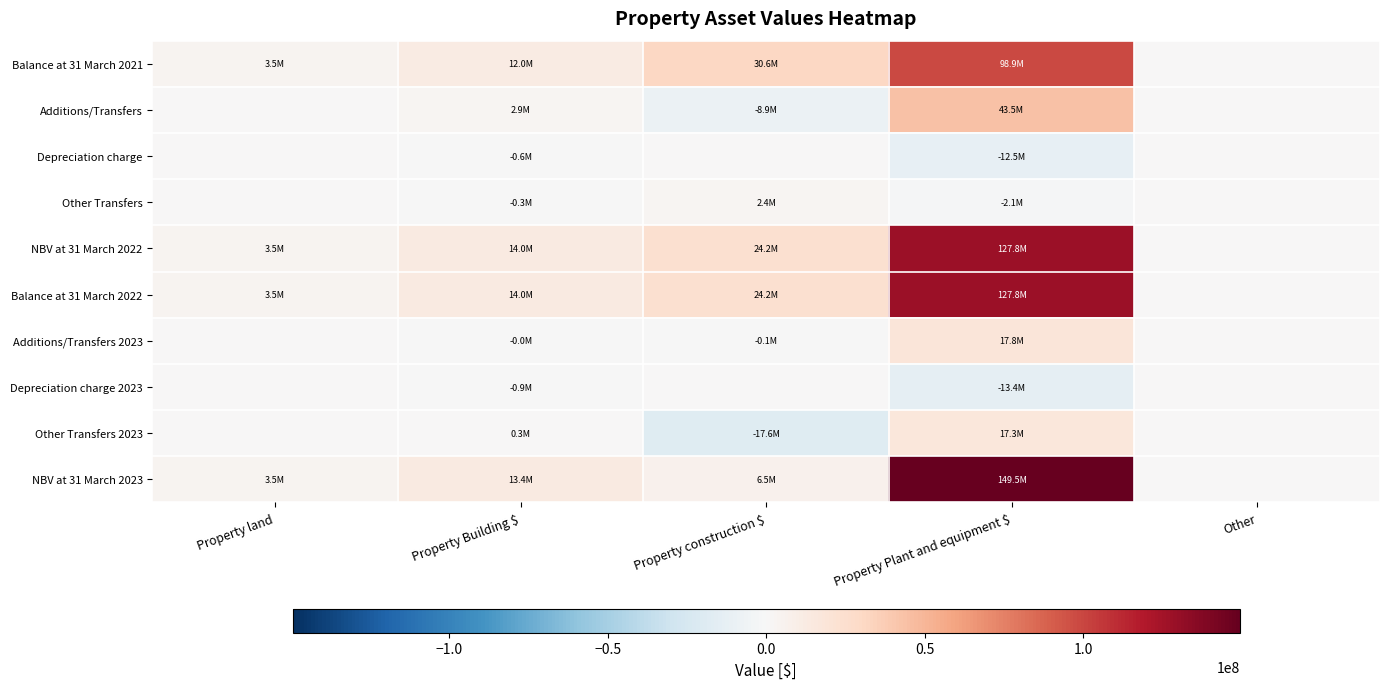

Reading right to left, list all the values displayed in this chart.

Balance at 31 March 2021: Other=0	Property Plant and equipment $=98880984	Property construction $=30639303	Property Building $=12018683	Property land=3548167
Additions/Transfers: Other=0	Property Plant and equipment $=43500698	Property construction $=-8893740	Property Building $=2926146	Property land=0
Depreciation charge: Other=0	Property Plant and equipment $=-12451389	Property construction $=0	Property Building $=-620737	Property land=0
Other Transfers: Other=0	Property Plant and equipment $=-2110498	Property construction $=2428678	Property Building $=-318180	Property land=0
NBV at 31 March 2022: Other=0	Property Plant and equipment $=127819795	Property construction $=24174241	Property Building $=14005912	Property land=3548167
Balance at 31 March 2022: Other=0	Property Plant and equipment $=127819795	Property construction $=24174241	Property Building $=14005912	Property land=3548167
Additions/Transfers 2023: Other=0	Property Plant and equipment $=17841103	Property construction $=-118348	Property Building $=-60	Property land=0
Depreciation charge 2023: Other=0	Property Plant and equipment $=-13443961	Property construction $=0	Property Building $=-931698	Property land=0
Other Transfers 2023: Other=0	Property Plant and equipment $=17266566	Property construction $=-17584747	Property Building $=318181	Property land=0
NBV at 31 March 2023: Other=0	Property Plant and equipment $=149483503	Property construction $=6471146	Property Building $=13392335	Property land=3548167